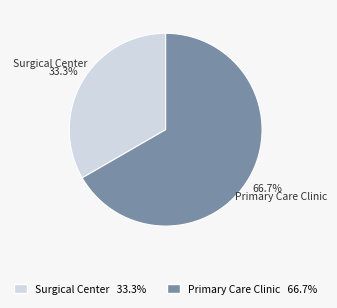

Approximately how many times larger is the value at Surgical Center compared to Primary Care Clinic?

0.5